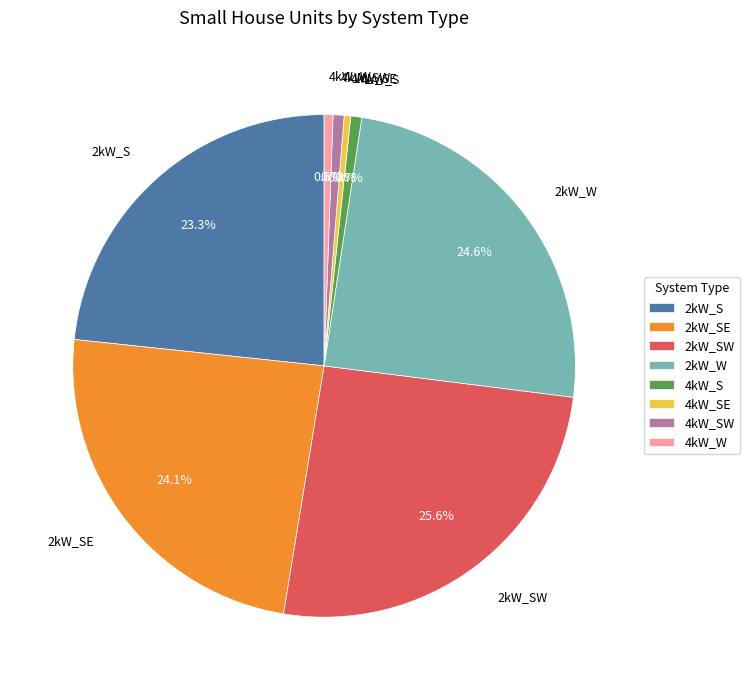

True or false: 4kW_SW accounts for 1% of the total.

True